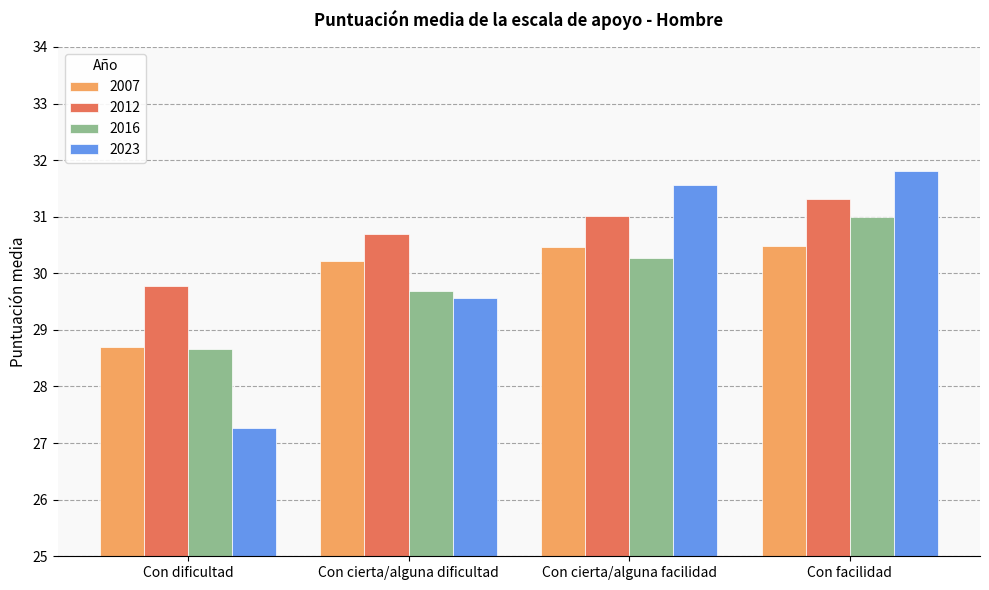

Which series changed the most between Con dificultad and Con cierta/alguna dificultad?

2023